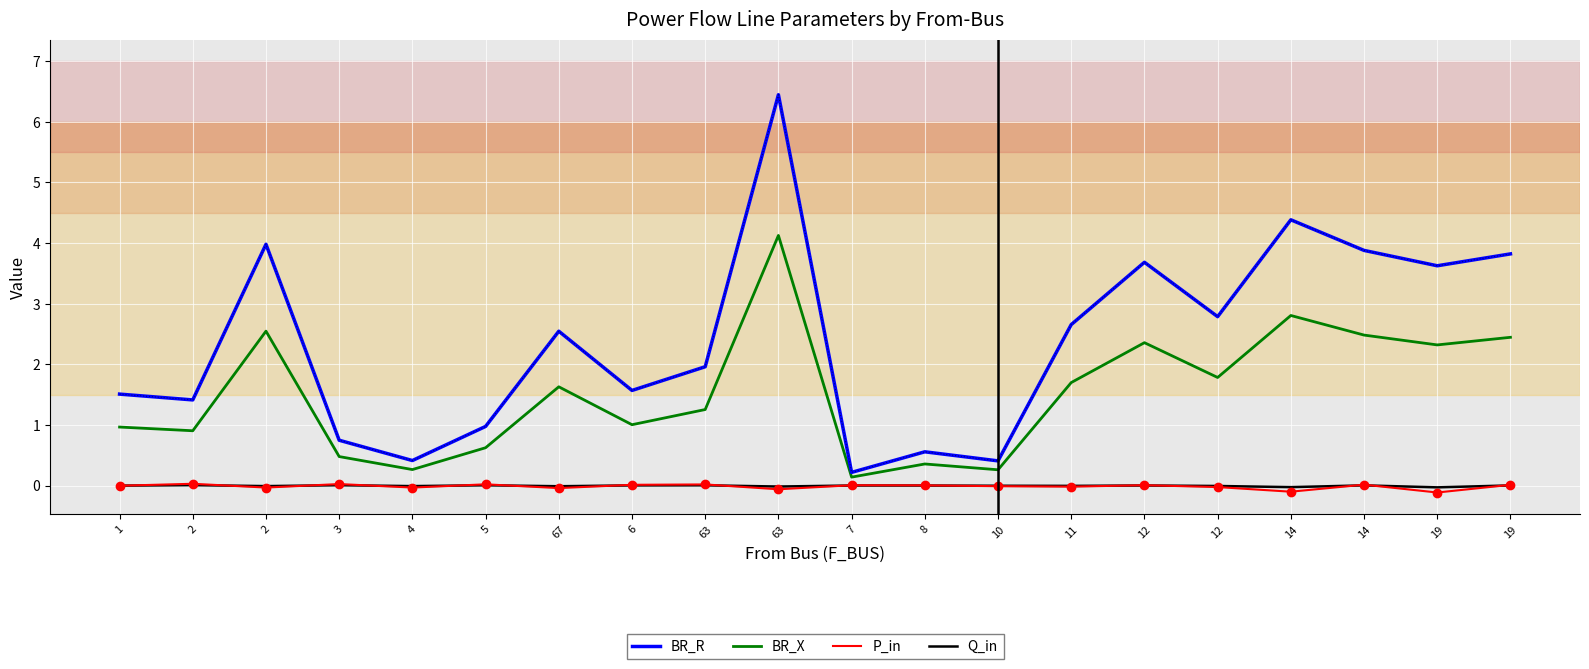

How many lines are shown in the chart?

4